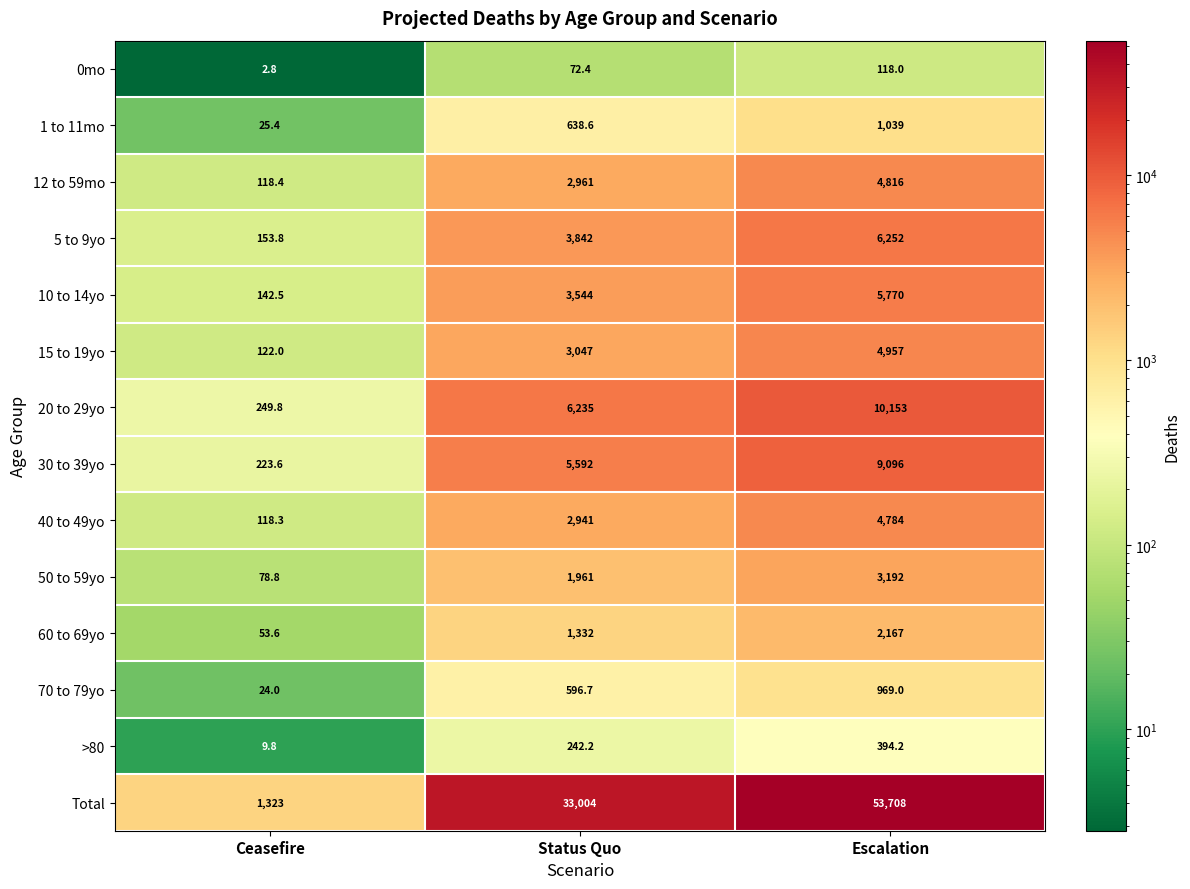

List the labels in order of 50 to 59yo value, largest first.

Escalation, Status Quo, Ceasefire